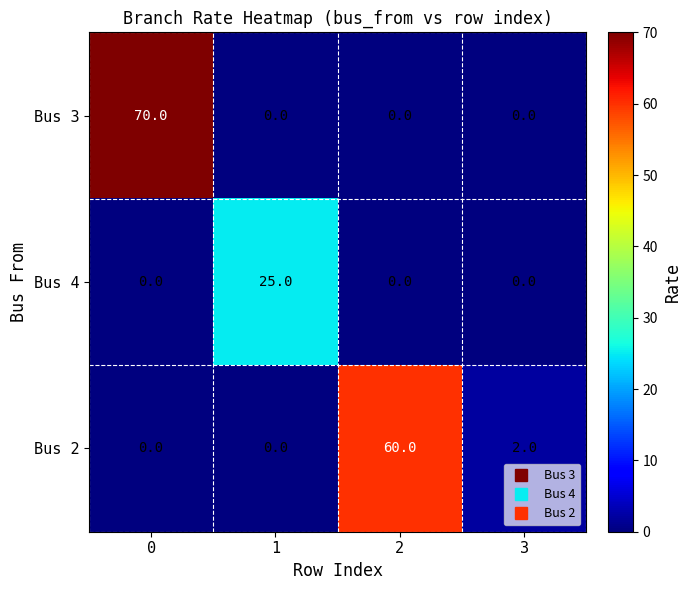

Which series has the widest spread of values?

Bus 3